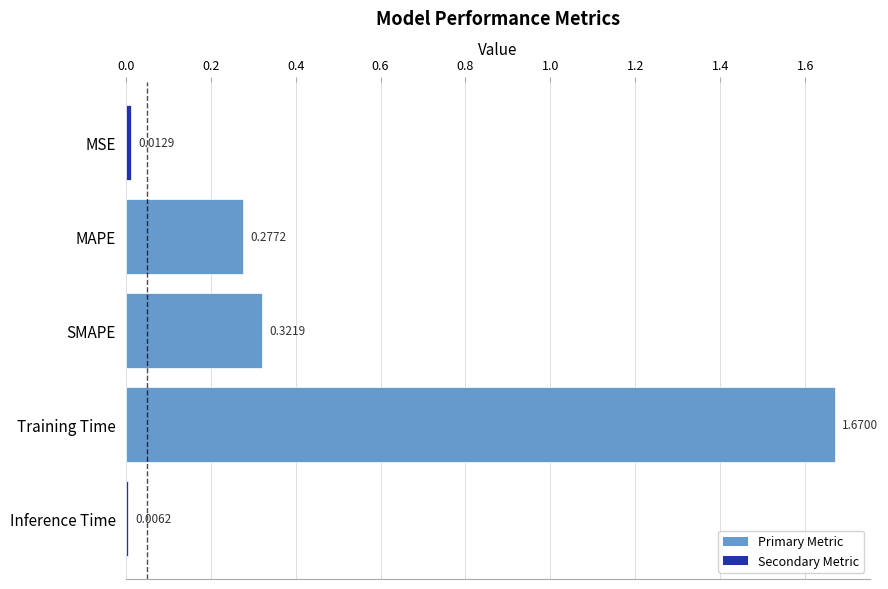

List the labels in order of value, smallest first.

Inference Time, MSE, MAPE, SMAPE, Training Time